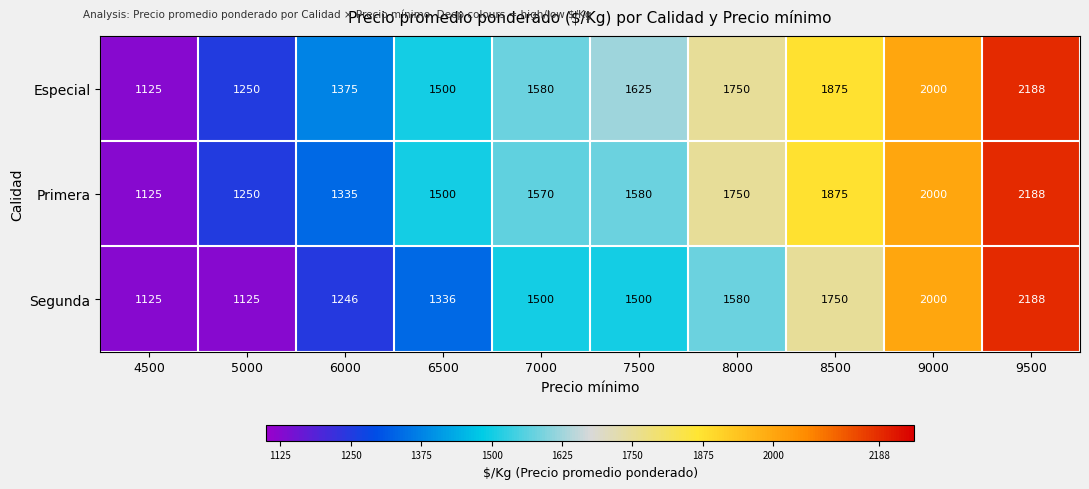

Rank the categories by Primera value from highest to lowest.

9500, 9000, 8500, 8000, 7500, 7000, 6500, 6000, 5000, 4500